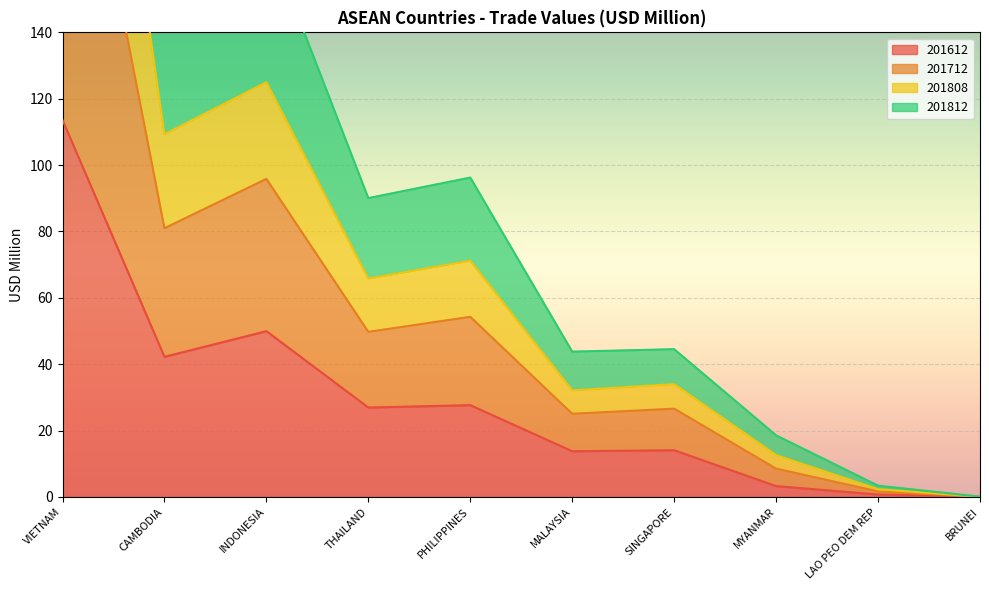

What value does the 201612 series have at THAILAND?

26.9